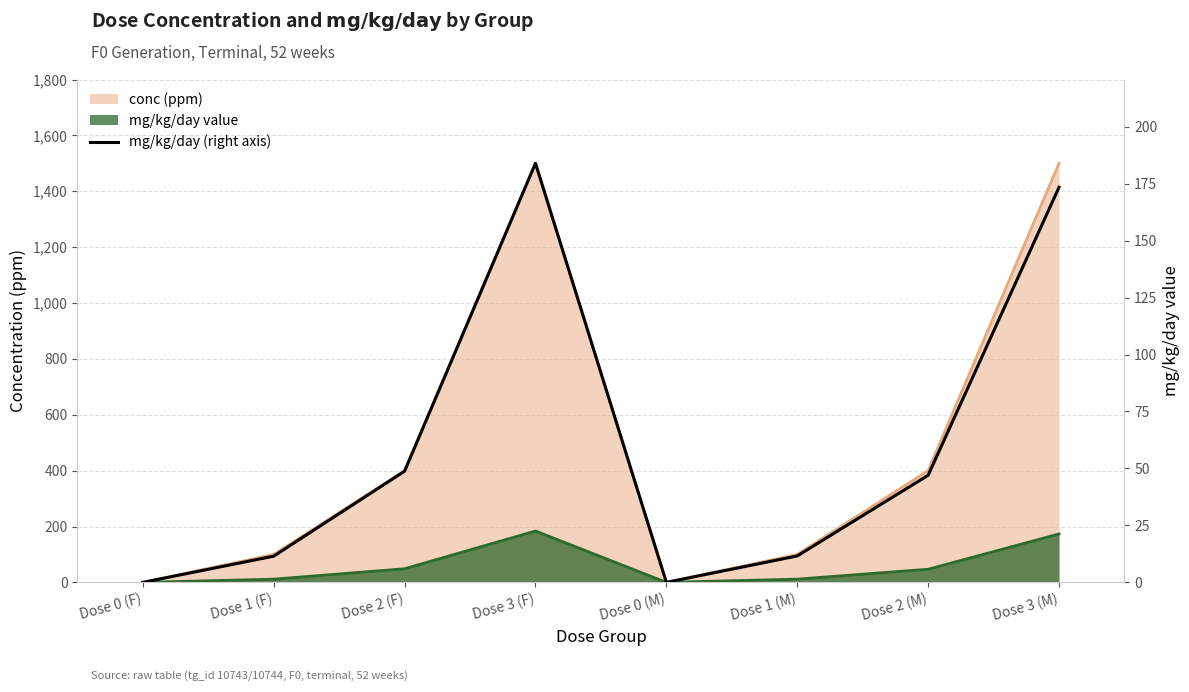

Rank the categories by value from highest to lowest.

Dose 3 (F), Dose 3 (M), Dose 2 (F), Dose 2 (M), Dose 1 (M), Dose 1 (F), Dose 0 (F), Dose 0 (M)